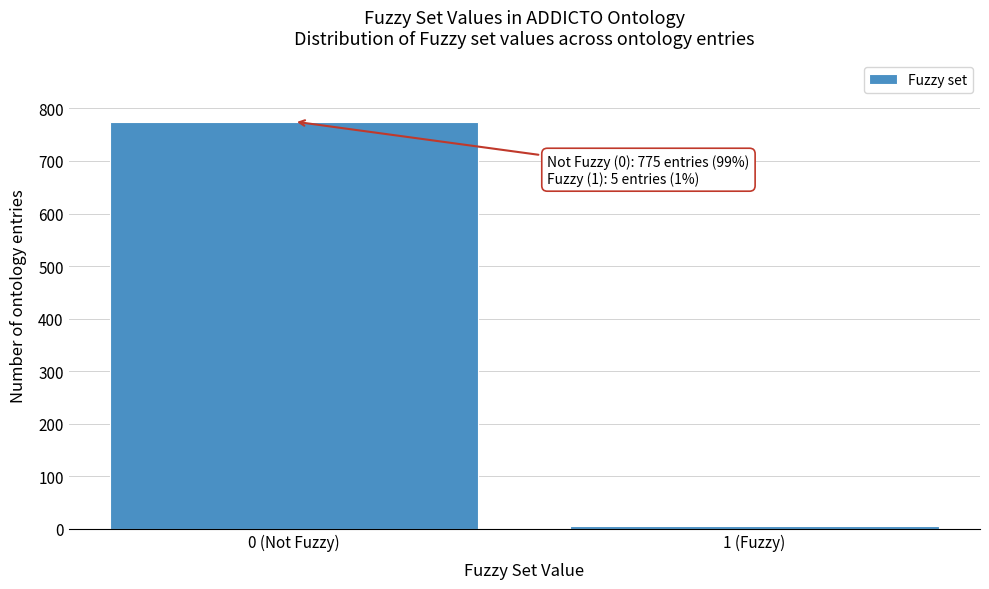

Reading left to right, transcribe all the data shown in this chart.

775	5